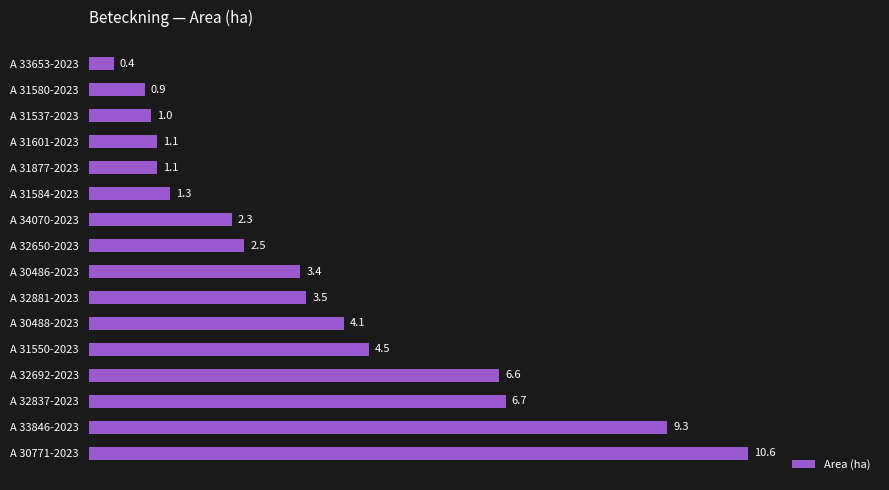

The value at A 30771-2023 is 10.6. True or false?

True